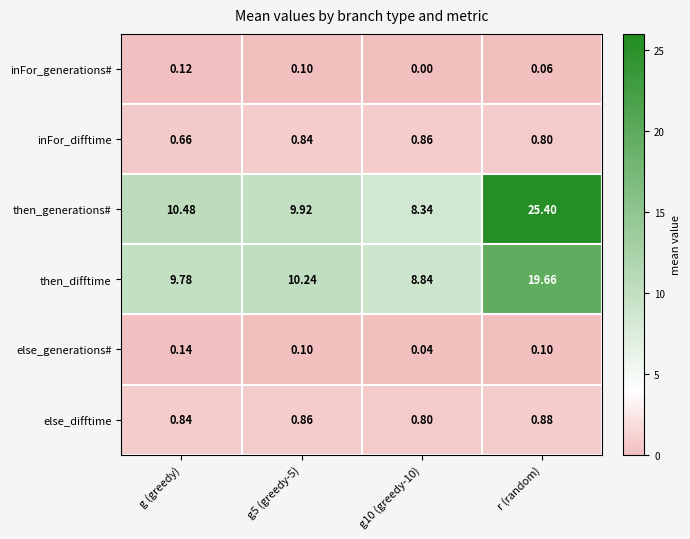

Which series has the largest range (max minus min)?

then_generations#